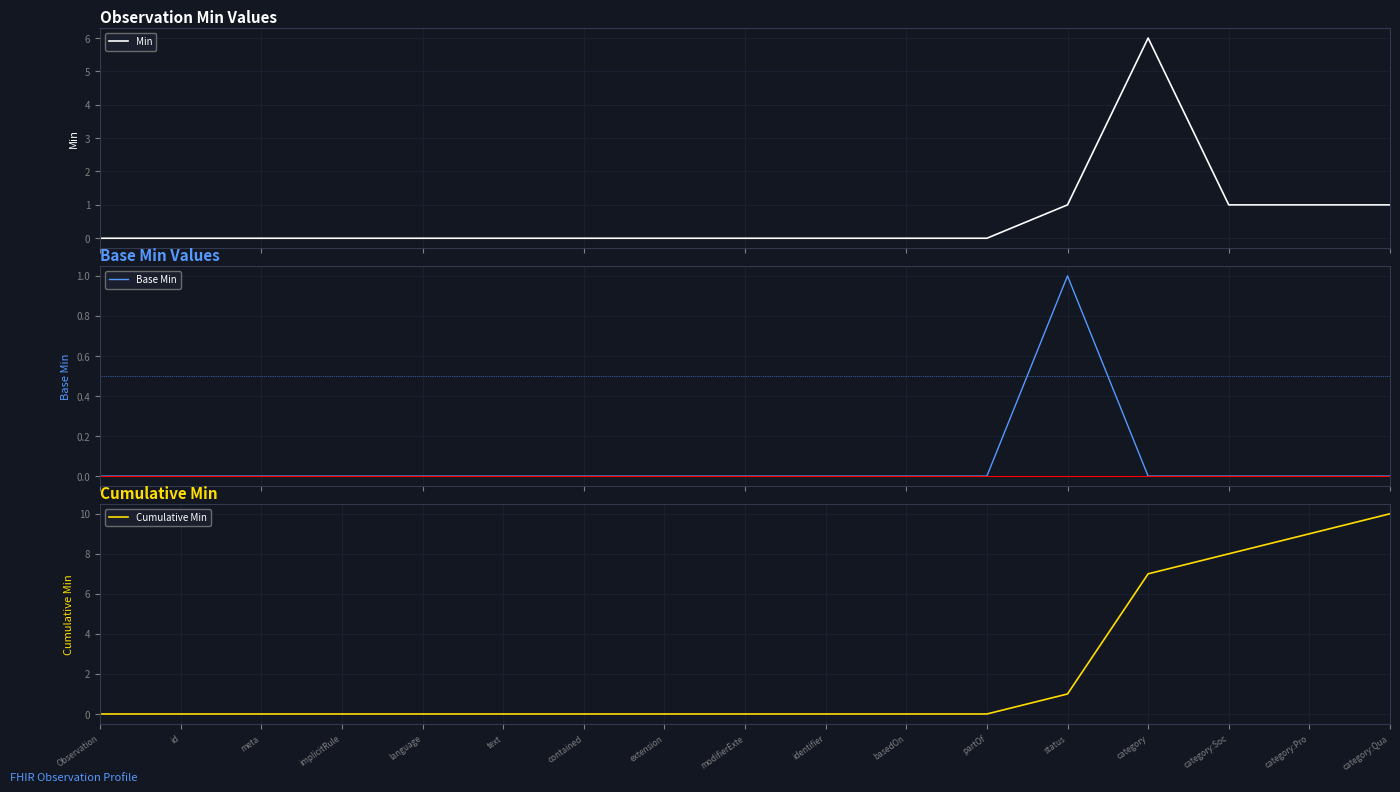

Is it true that Base Min equals 0 at extension?

True